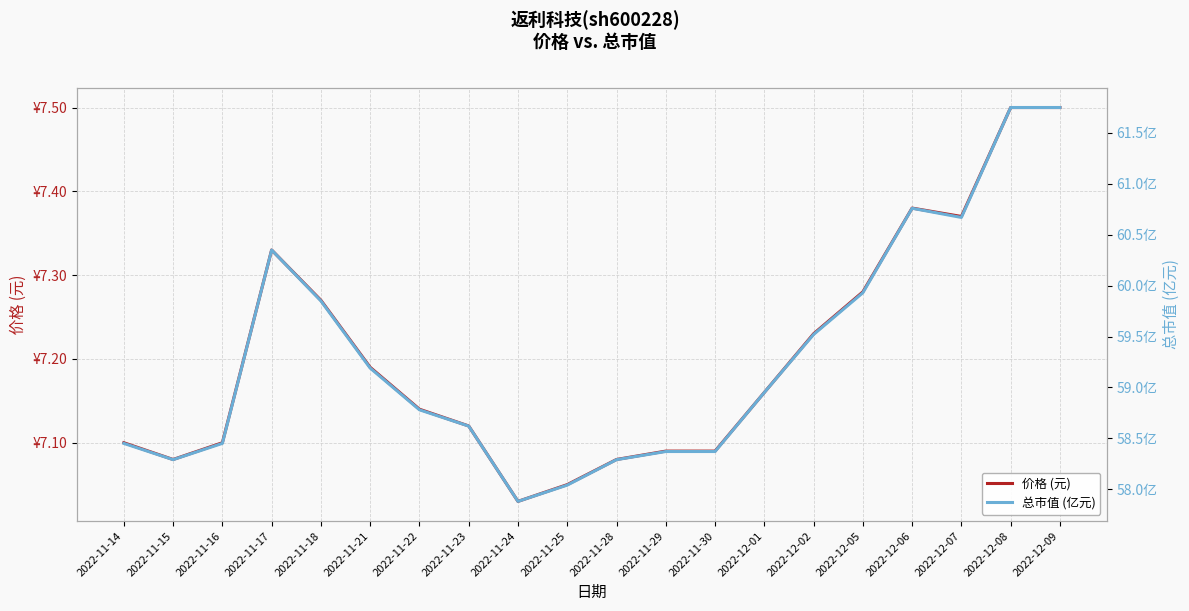

In 总市值 (亿元), how many points are higher than both neighbors (excluding endpoints)?

2